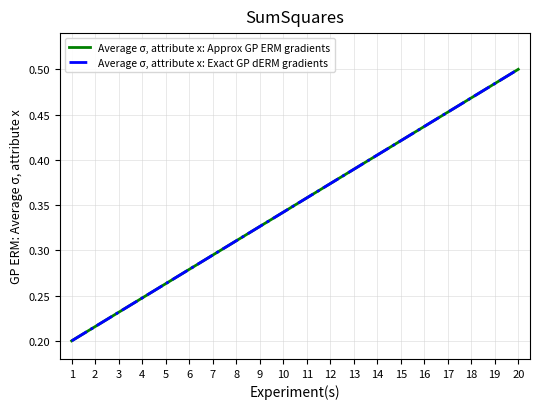

The value of Average σ, attribute x: Approx GP ERM gradients at 4 is 0.4. True or false?

False